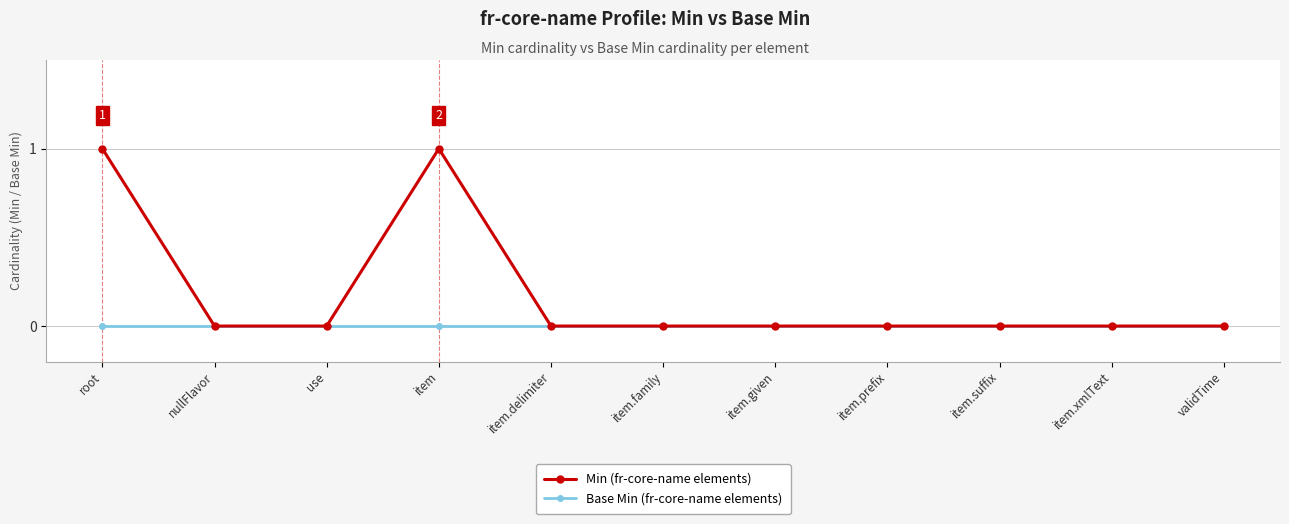

Which series has the largest total across all categories?

Min (fr-core-name elements)